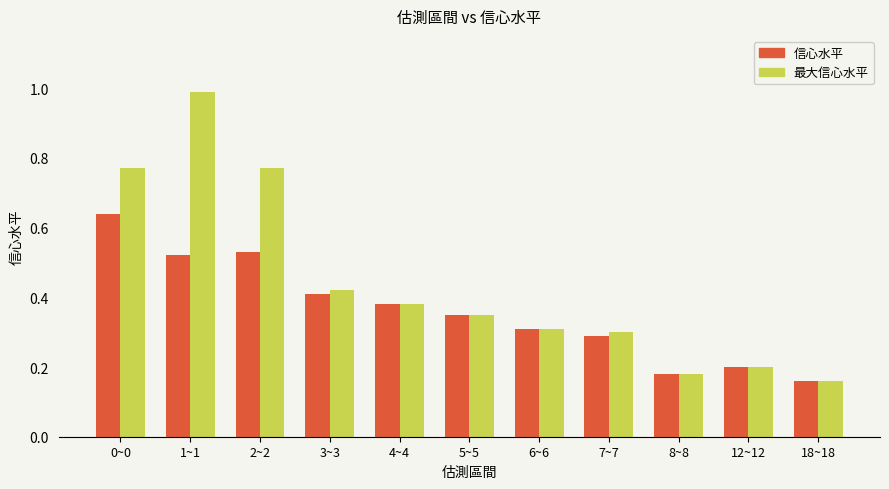

What is the maximum value shown in the chart?

1.0